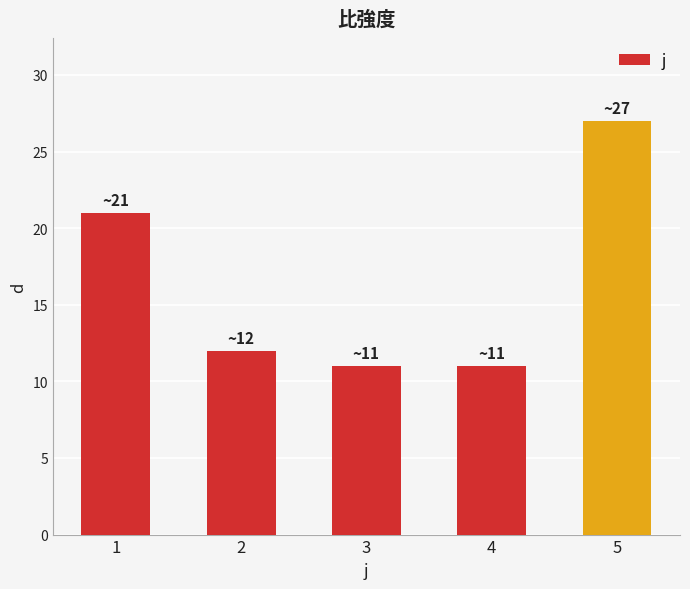

Are the bars horizontal?

No